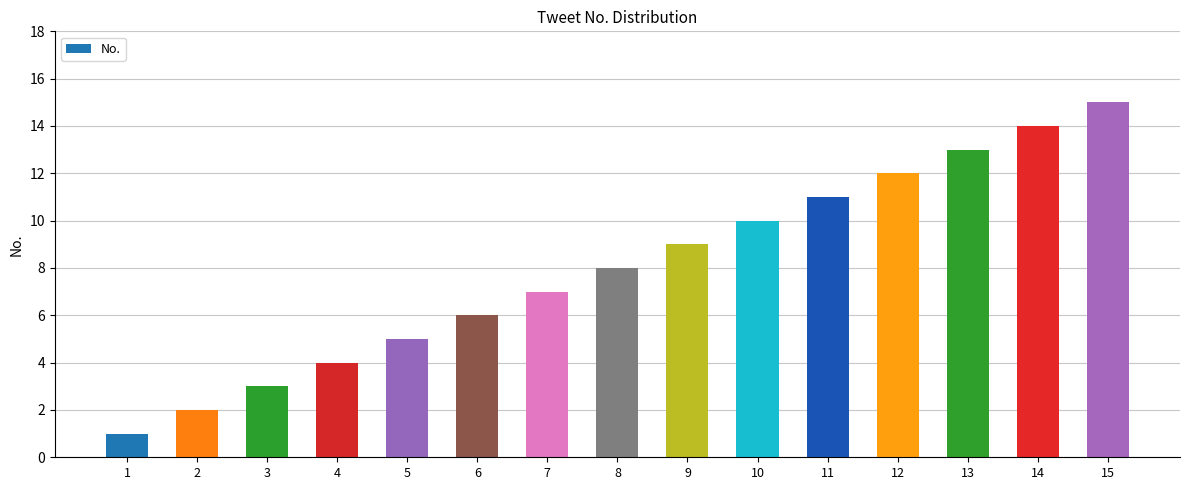

What is the sum of the values at 7 and 15?

22